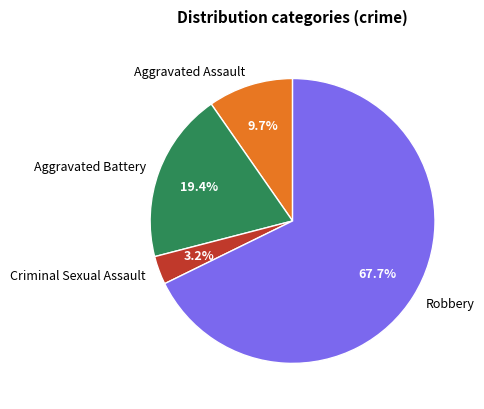

To the nearest percent, what portion does Robbery represent?

68%